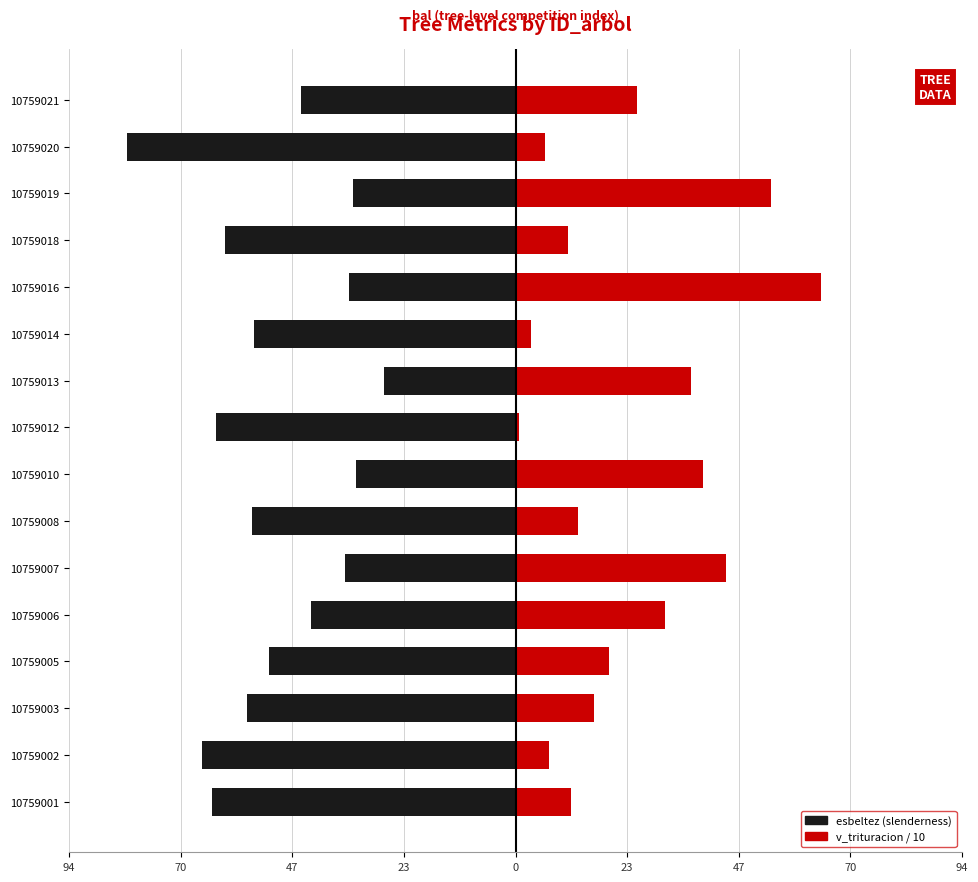

Which series changed the most between 10759012 and 10759020?

esbeltez